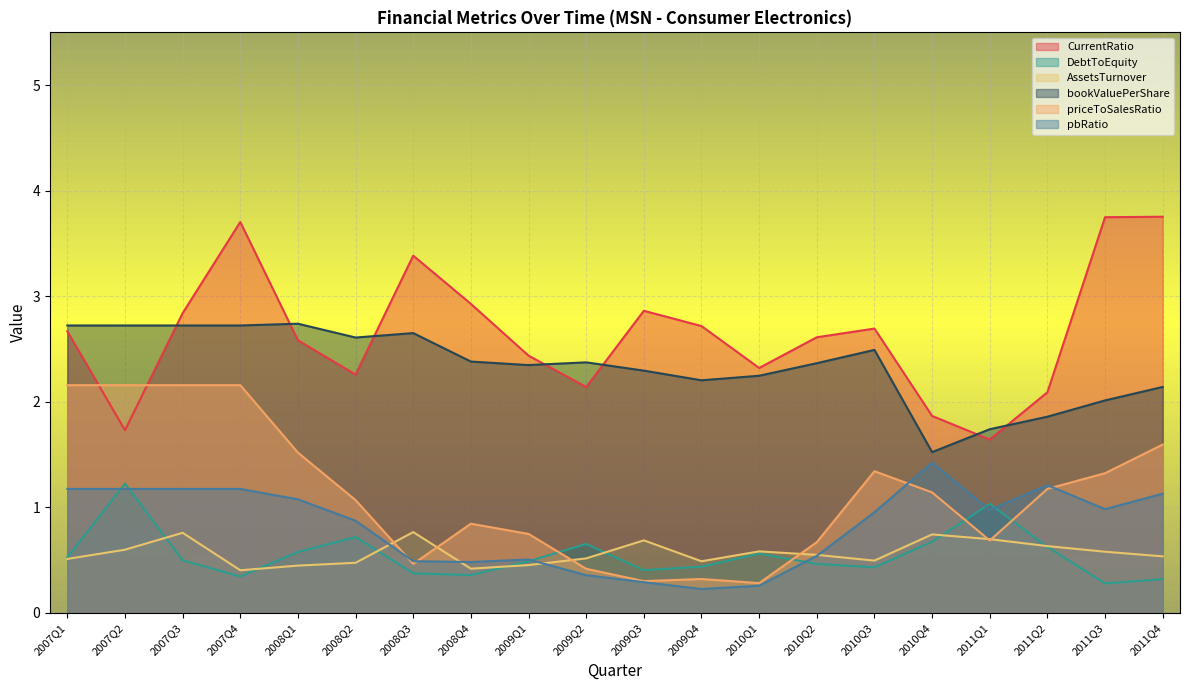

Reading left to right, extract all data points from this chart.

CurrentRatio: 2007Q1=2.7	2007Q2=1.7	2007Q3=2.8	2007Q4=3.7	2008Q1=2.6	2008Q2=2.3	2008Q3=3.4	2008Q4=2.9	2009Q1=2.4	2009Q2=2.1	2009Q3=2.9	2009Q4=2.7	2010Q1=2.3	2010Q2=2.6	2010Q3=2.7	2010Q4=1.9	2011Q1=1.6	2011Q2=2.1	2011Q3=3.7	2011Q4=3.8
DebtToEquity: 2007Q1=0.5	2007Q2=1.2	2007Q3=0.5	2007Q4=0.3	2008Q1=0.6	2008Q2=0.7	2008Q3=0.4	2008Q4=0.4	2009Q1=0.5	2009Q2=0.7	2009Q3=0.4	2009Q4=0.4	2010Q1=0.6	2010Q2=0.5	2010Q3=0.4	2010Q4=0.7	2011Q1=1.0	2011Q2=0.6	2011Q3=0.3	2011Q4=0.3
AssetsTurnover: 2007Q1=0.5	2007Q2=0.6	2007Q3=0.8	2007Q4=0.4	2008Q1=0.4	2008Q2=0.5	2008Q3=0.8	2008Q4=0.4	2009Q1=0.5	2009Q2=0.5	2009Q3=0.7	2009Q4=0.5	2010Q1=0.6	2010Q2=0.6	2010Q3=0.5	2010Q4=0.7	2011Q1=0.7	2011Q2=0.6	2011Q3=0.6	2011Q4=0.5
bookValuePerShare: 2007Q1=2.7	2007Q2=2.7	2007Q3=2.7	2007Q4=2.7	2008Q1=2.7	2008Q2=2.6	2008Q3=2.7	2008Q4=2.4	2009Q1=2.3	2009Q2=2.4	2009Q3=2.3	2009Q4=2.2	2010Q1=2.2	2010Q2=2.4	2010Q3=2.5	2010Q4=1.5	2011Q1=1.7	2011Q2=1.9	2011Q3=2.0	2011Q4=2.1
priceToSalesRatio: 2007Q1=2.2	2007Q2=2.2	2007Q3=2.2	2007Q4=2.2	2008Q1=1.5	2008Q2=1.1	2008Q3=0.5	2008Q4=0.8	2009Q1=0.7	2009Q2=0.4	2009Q3=0.3	2009Q4=0.3	2010Q1=0.3	2010Q2=0.7	2010Q3=1.3	2010Q4=1.1	2011Q1=0.7	2011Q2=1.2	2011Q3=1.3	2011Q4=1.6
pbRatio: 2007Q1=1.2	2007Q2=1.2	2007Q3=1.2	2007Q4=1.2	2008Q1=1.1	2008Q2=0.9	2008Q3=0.5	2008Q4=0.5	2009Q1=0.5	2009Q2=0.4	2009Q3=0.3	2009Q4=0.2	2010Q1=0.3	2010Q2=0.5	2010Q3=1.0	2010Q4=1.4	2011Q1=1.0	2011Q2=1.2	2011Q3=1.0	2011Q4=1.1